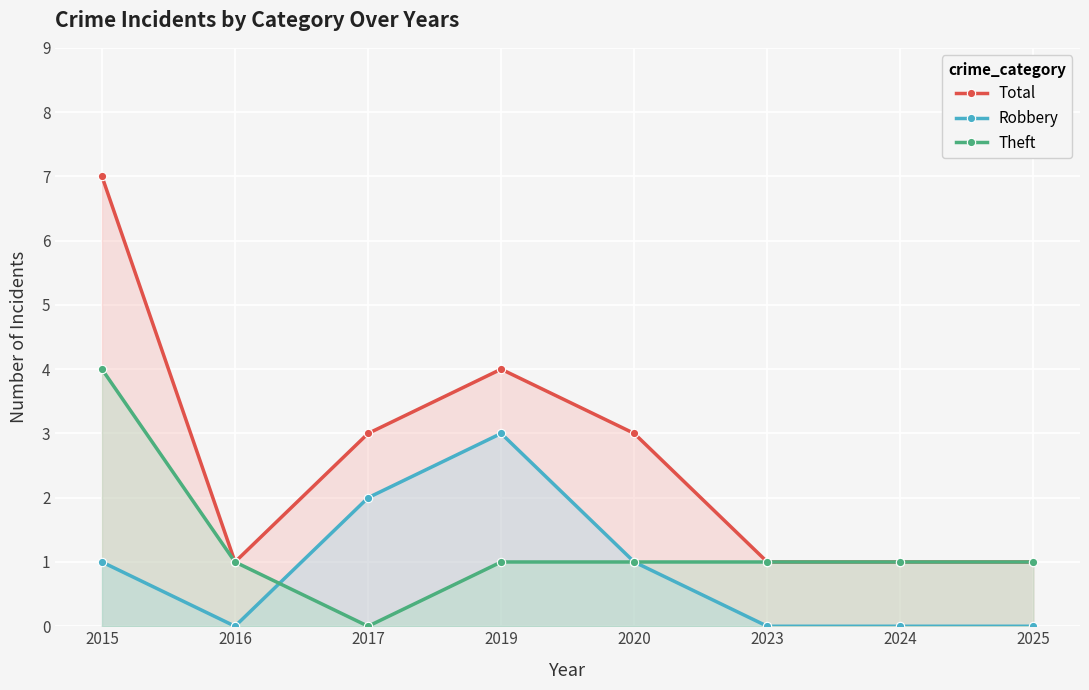

Reading right to left, transcribe all the data shown in this chart.

Total: 1	1	1	3	4	3	1	7
Robbery: 0	0	0	1	3	2	0	1
Theft: 1	1	1	1	1	0	1	4